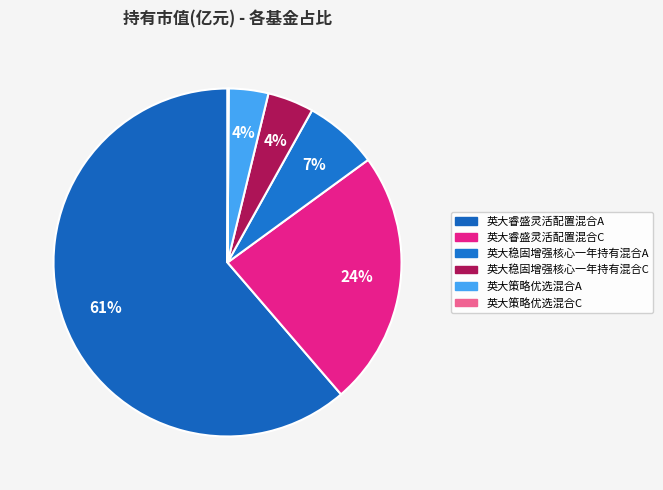

Rank the categories by value from highest to lowest.

英大睿盛灵活配置混合A, 英大睿盛灵活配置混合C, 英大稳固增强核心一年持有混合A, 英大稳固增强核心一年持有混合C, 英大策略优选混合A, 英大策略优选混合C